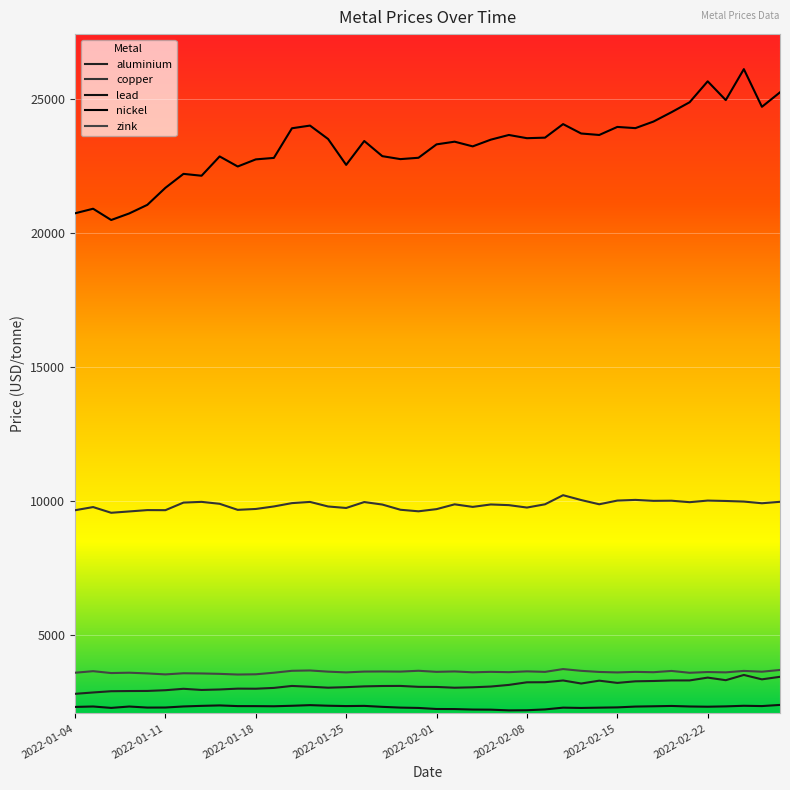

Is this an area chart (filled region under the line)?

No